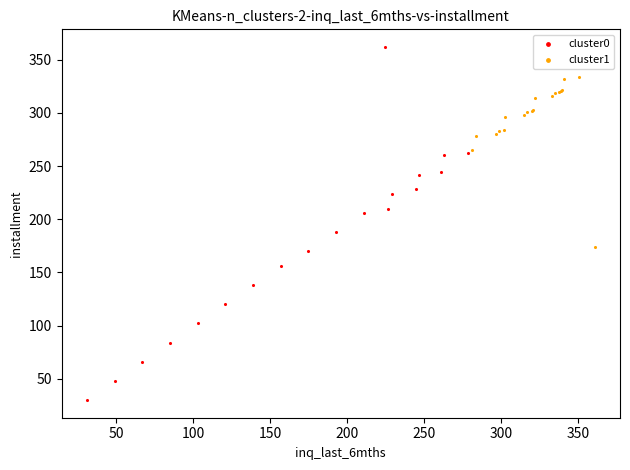

Which series contains the highest Y value?

cluster0